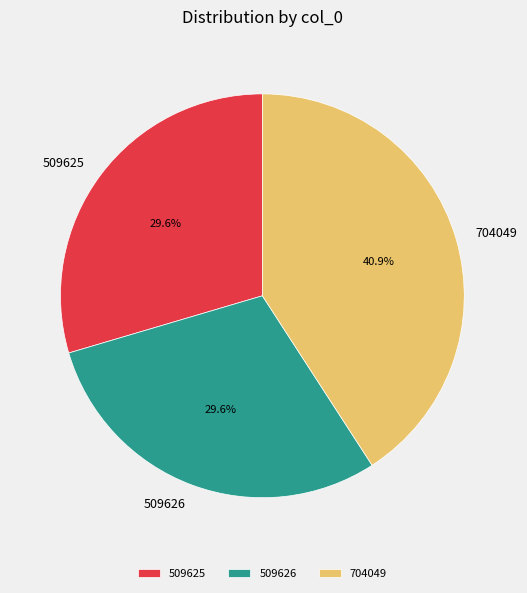

Does any single category account for the majority?

No